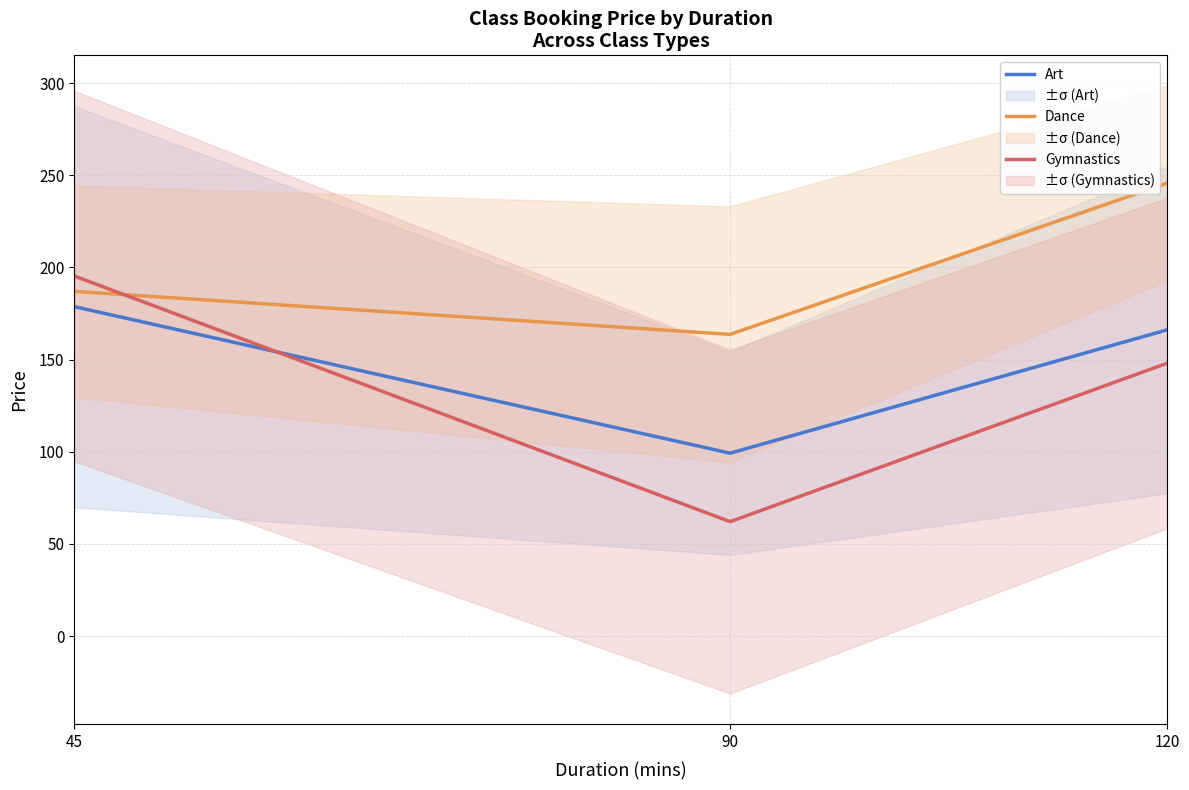

Reading left to right, extract all data points from this chart.

Art: 45=178.7	90=99.2	120=166.1
Dance: 45=187.0	90=163.6	120=245.7
Gymnastics: 45=195.3	90=62.0	120=148.0